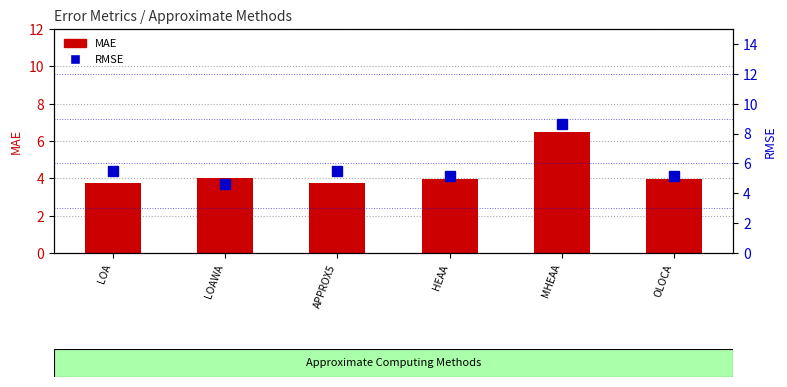

Reading left to right, transcribe all the data shown in this chart.

MAE: 3.7	4.0	3.8	4.0	6.5	4.0
RMSE: 5.5	4.6	5.5	5.1	8.6	5.1